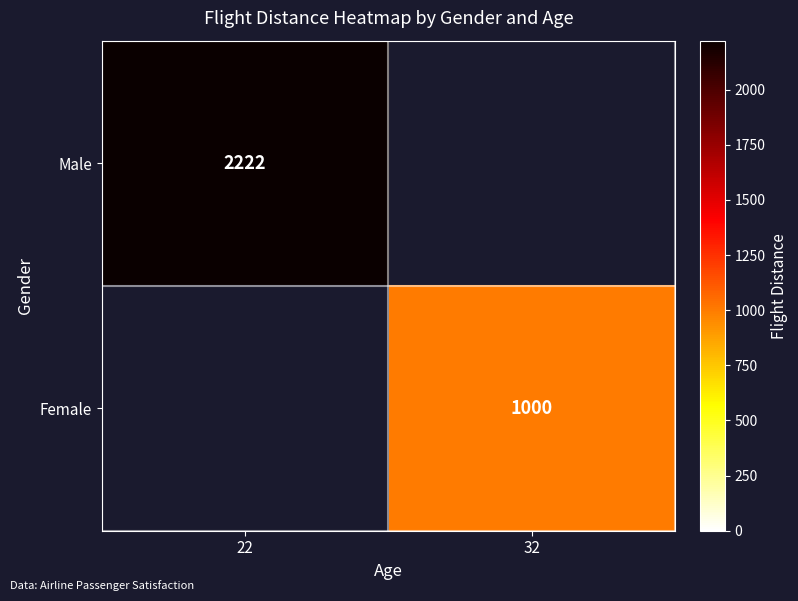

The Female series shows 1000 at 32. True or false?

True